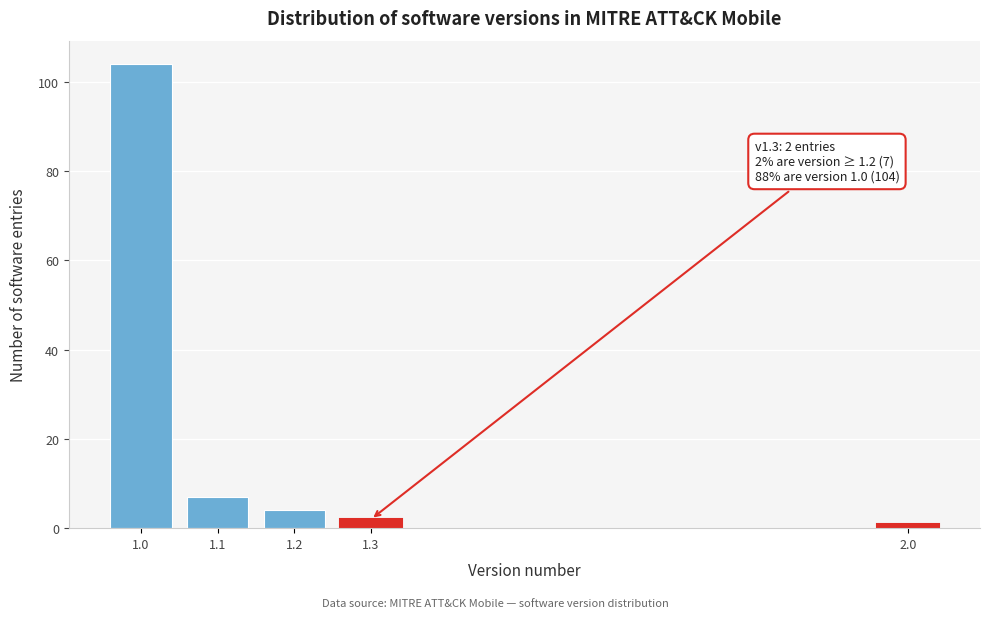

Reading right to left, list all the values displayed in this chart.

2.0=1	1.3=2	1.2=4	1.1=7	1.0=104